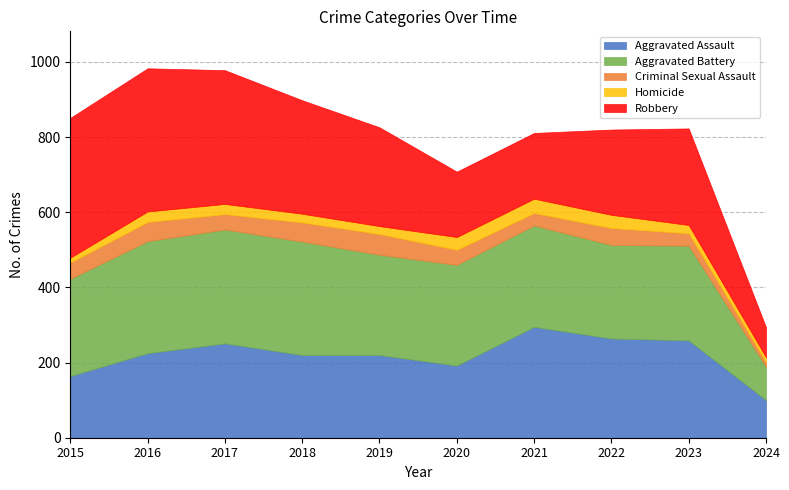

What is the sum of the Robbery values at 2019 and 2020?

437